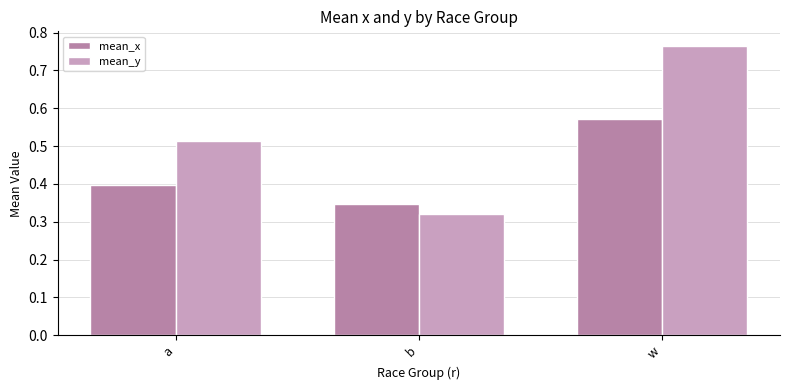

The mean_y series shows 0.5 at b. True or false?

False